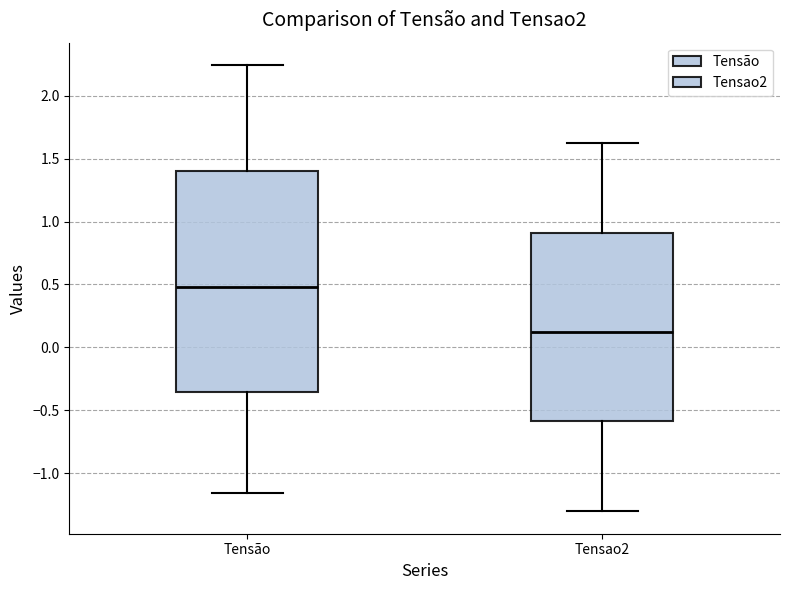

Reading left to right, read every box against the y-axis: the position of its median line, the range the box covers, and the ends of its whiskers. The values are not printed on the chart, so give them approximately, as read against the axis.

Tensão: median 0.50, box -0.35 to 1.40, whiskers -1.15 to 2.25
Tensao2: median 0.10, box -0.60 to 0.90, whiskers -1.30 to 1.65